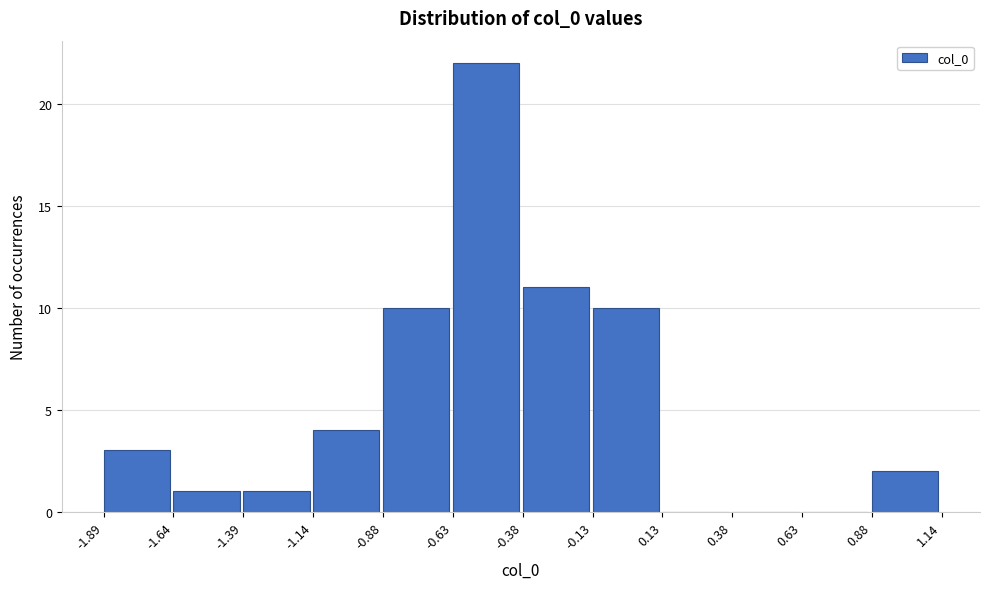

Reading left to right, transcribe this chart: for each bar, give the range it covers on the x-axis and its height. The values are not printed on the chart, so give them approximately, as read against the axis.

-1.89 to -1.64: 3
-1.64 to -1.39: 1
-1.39 to -1.14: 1
-1.14 to -0.88: 4
-0.88 to -0.63: 10
-0.63 to -0.38: 22
-0.38 to -0.13: 11
-0.13 to 0.13: 10
0.13 to 0.38: 0
0.38 to 0.63: 0
0.63 to 0.88: 0
0.88 to 1.14: 2